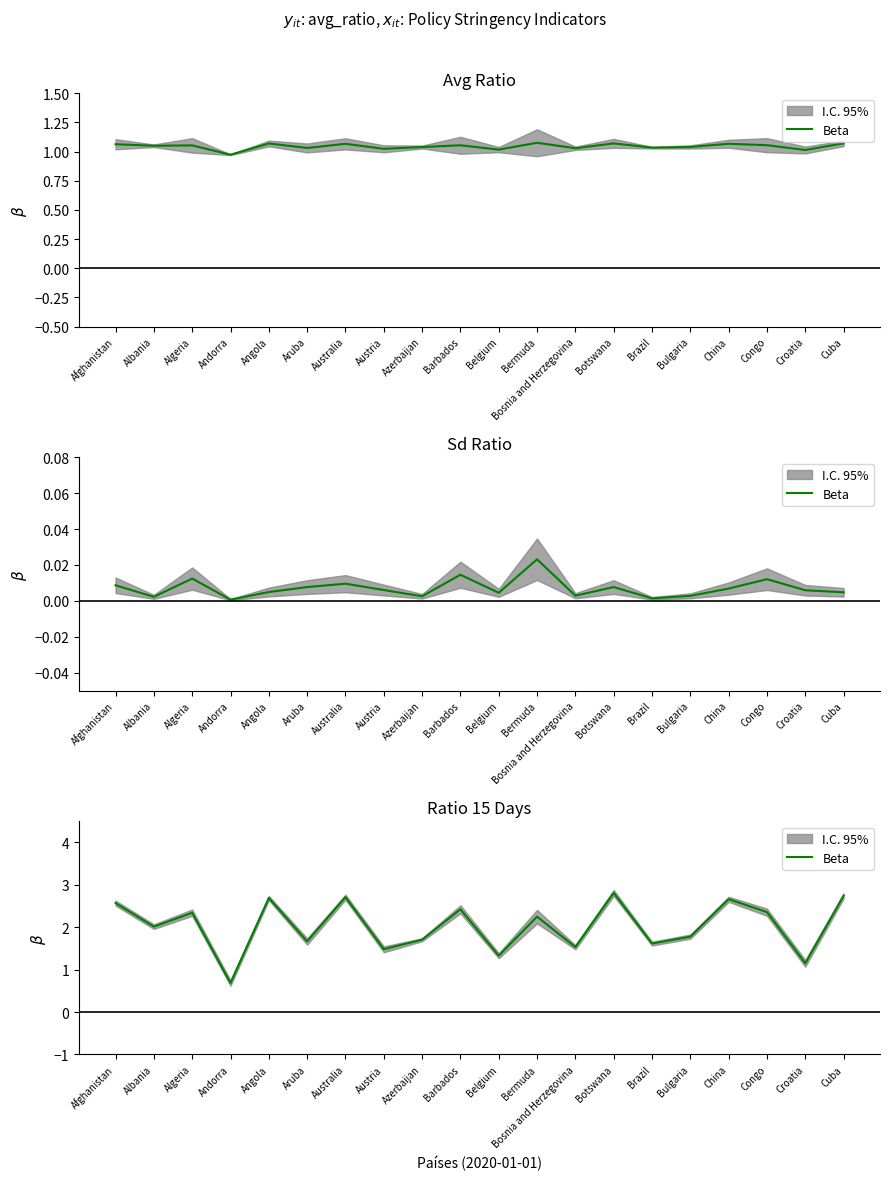

What is the value of the 7th point from the left?

2.7